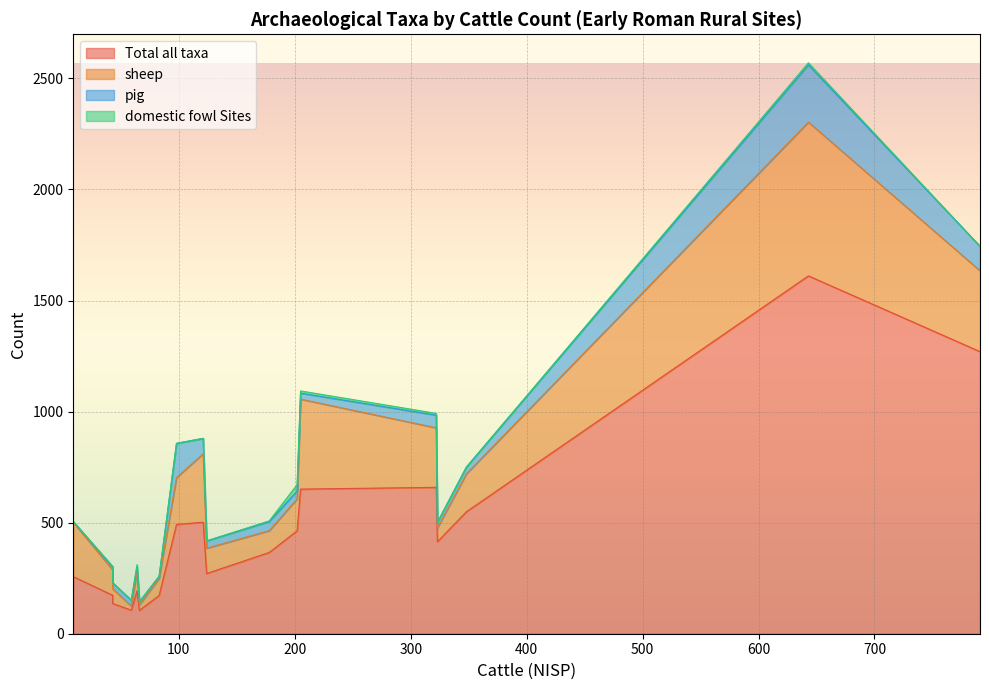

Count the number of data series in this chart.

4